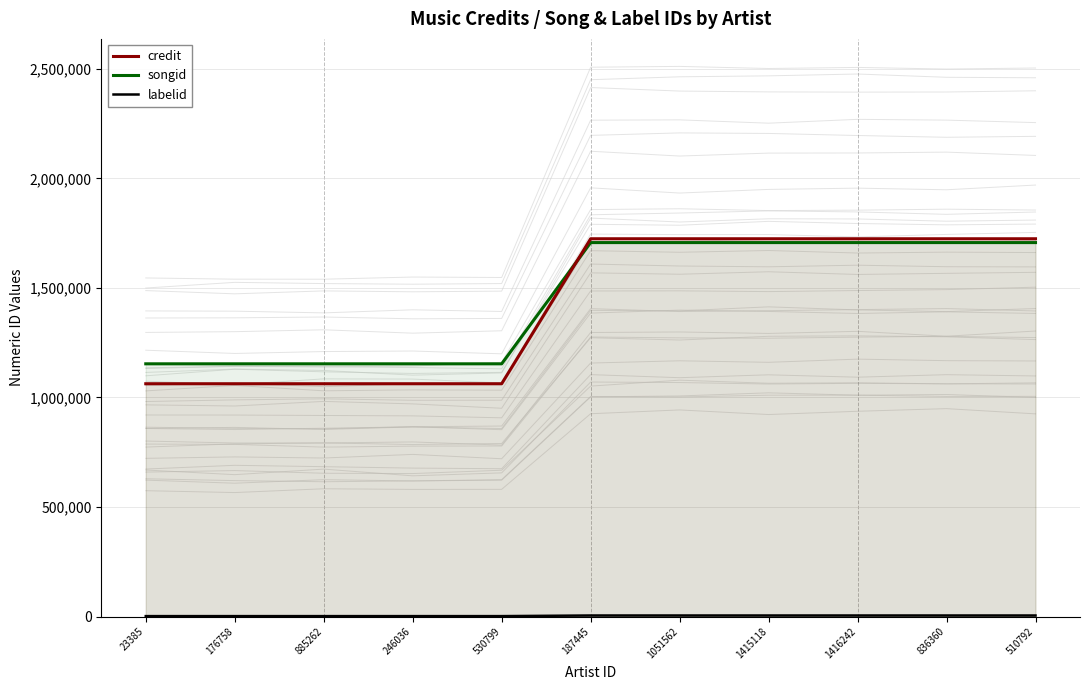

Does the chart have visible grid lines?

Yes